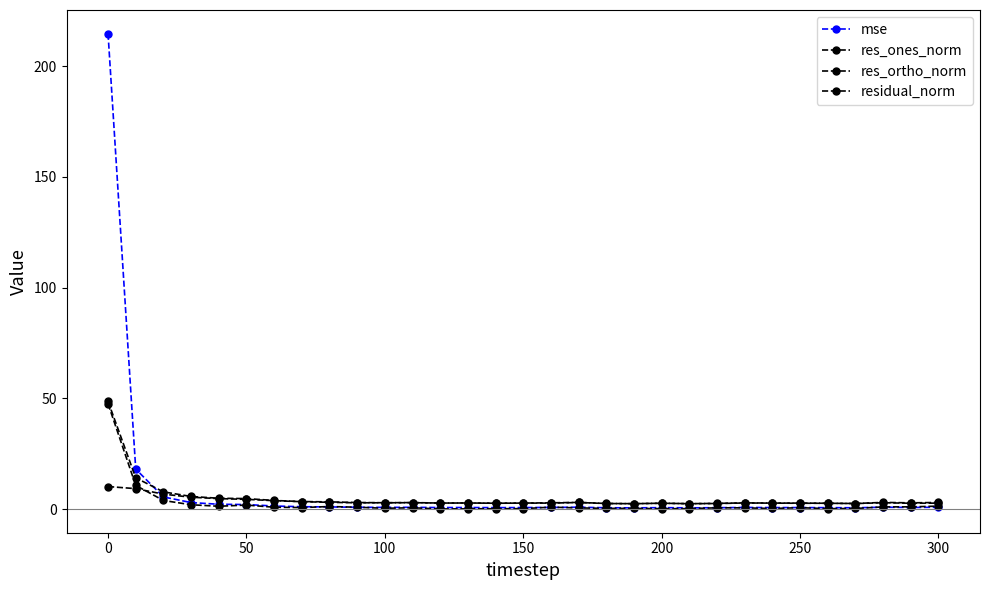

True or false: residual_norm and res_ortho_norm intersect in this chart.

False